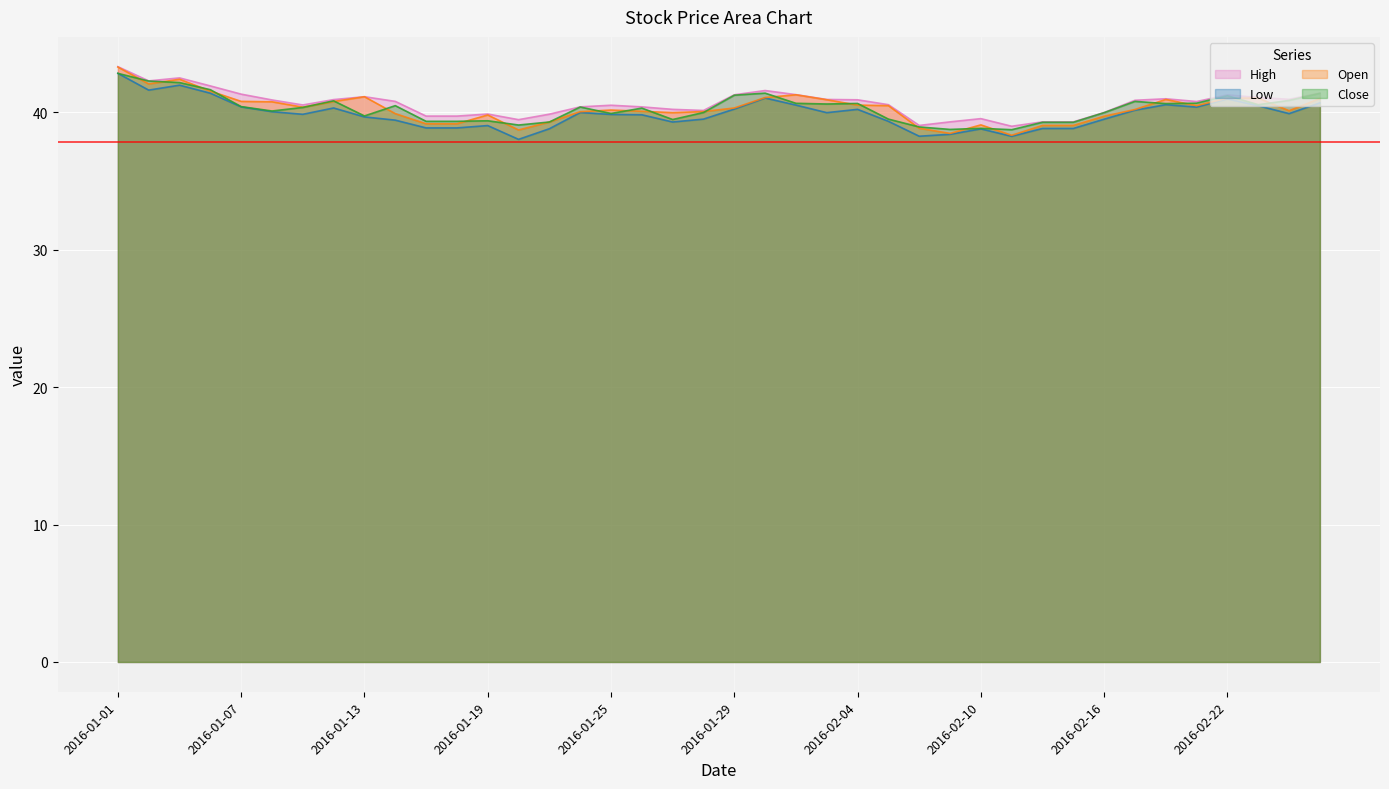

The value of Low at 2016-01-06 is 67.0. True or false?

False